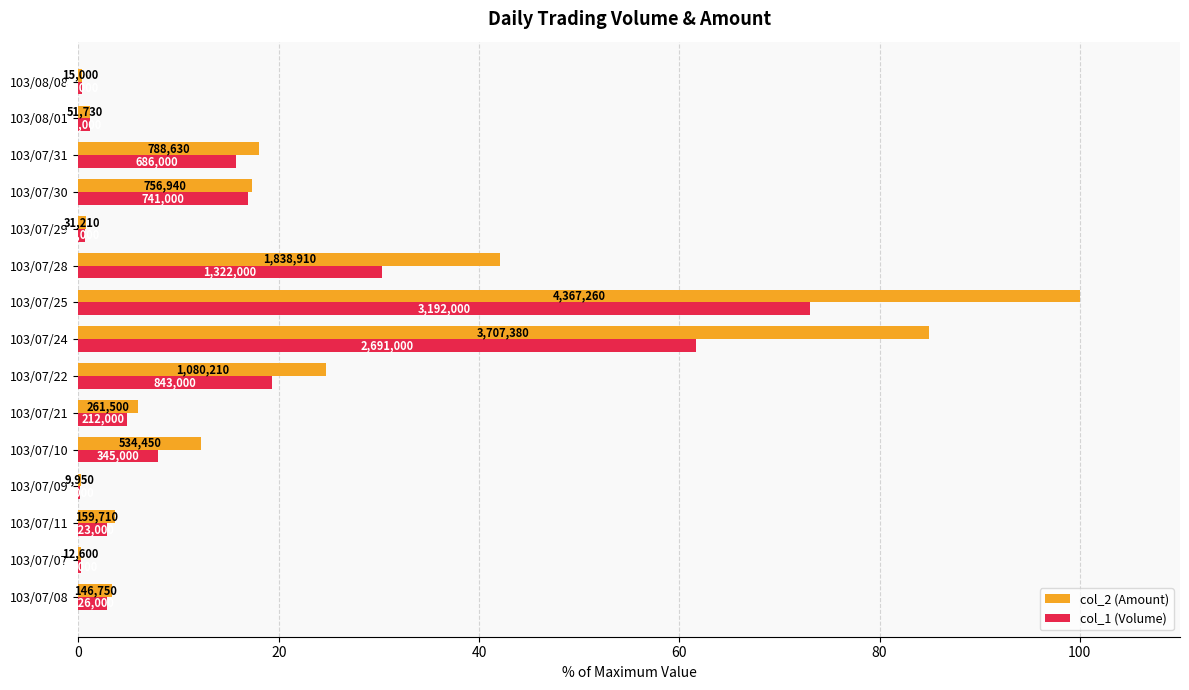

What is the average value of the col_2 (Amount) series?

21.0